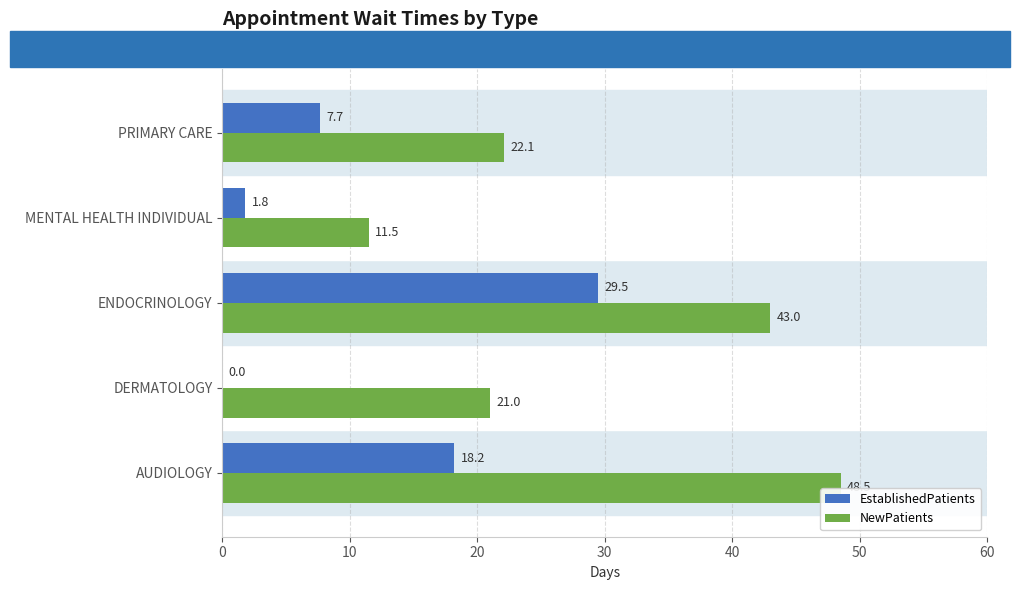

At which label does NewPatients reach its peak?

AUDIOLOGY